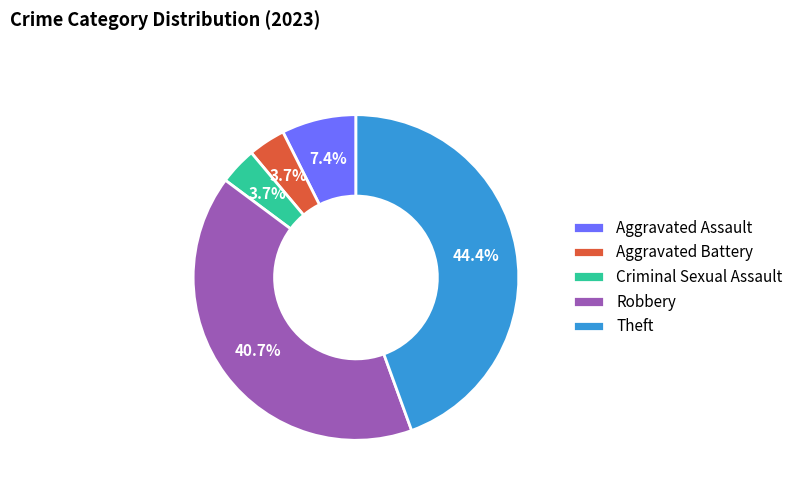

Which category has the biggest portion of the pie?

Theft